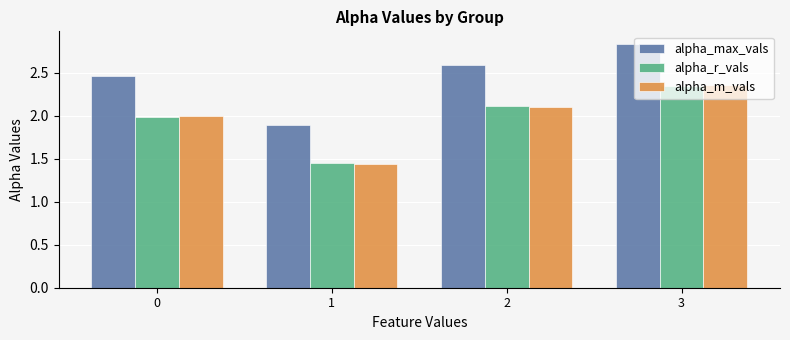

What are all the series names shown in the legend?

alpha_max_vals, alpha_r_vals, alpha_m_vals